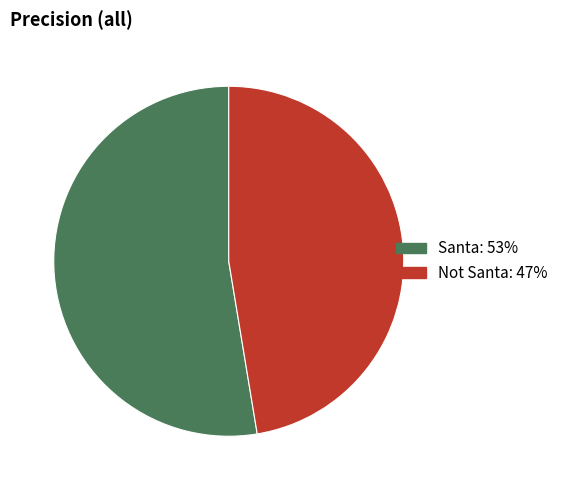

Combined, do Santa and Not Santa account for over 50%?

Yes